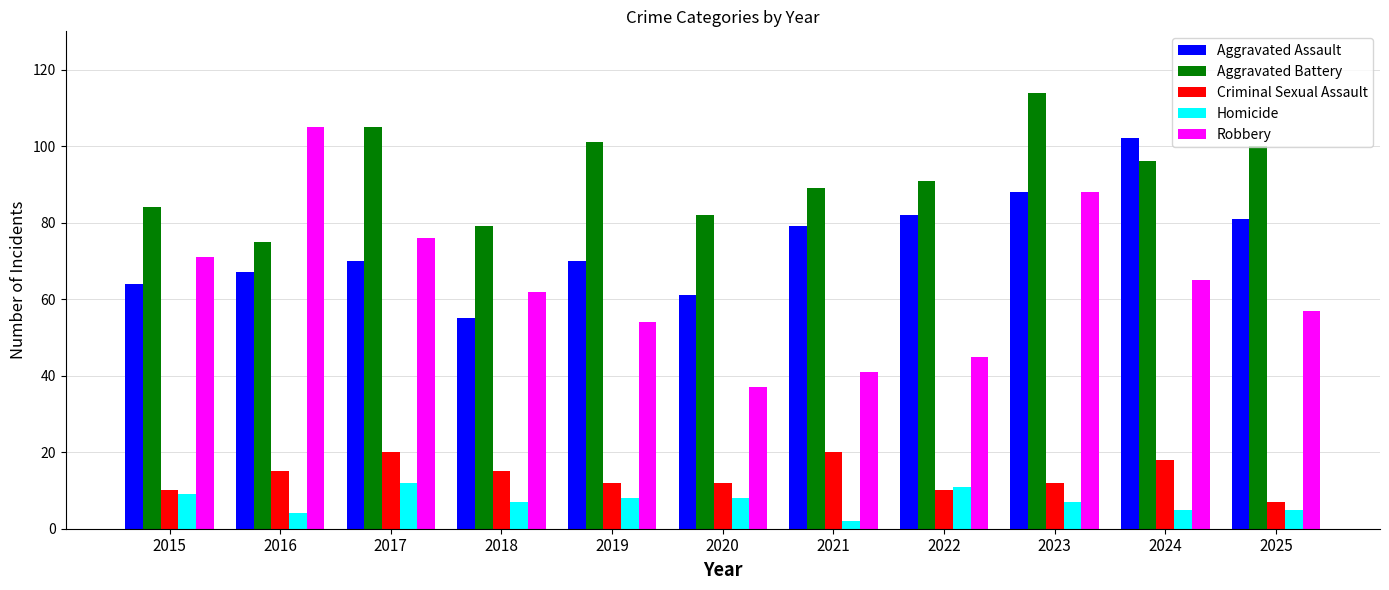

At which category is the sum across all series the highest?

2023